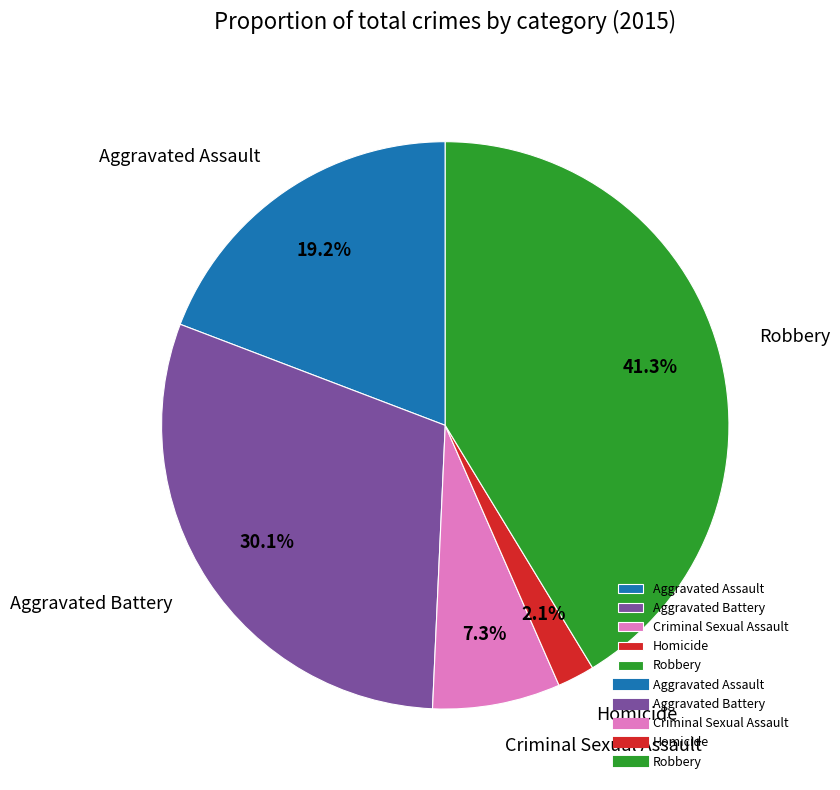

Count the number of slices in the pie.

5